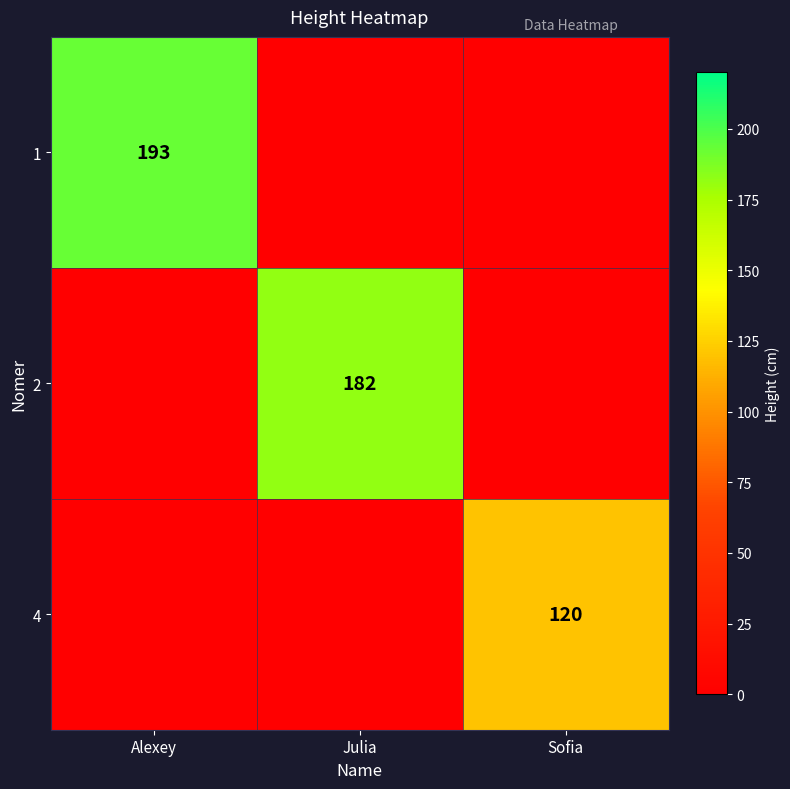

The value of 4 at Sofia is 120. True or false?

True